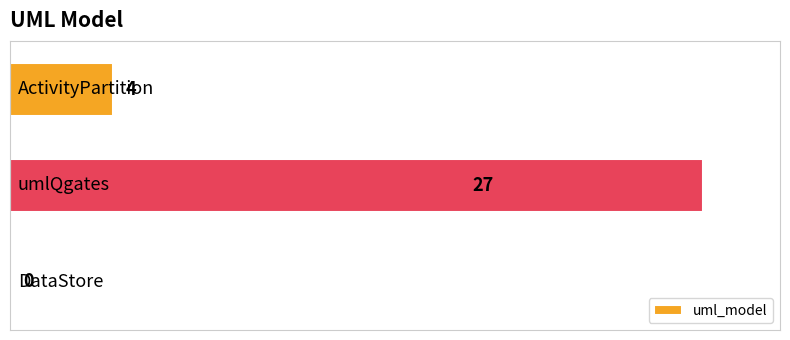

What is the maximum value shown in the chart?

27